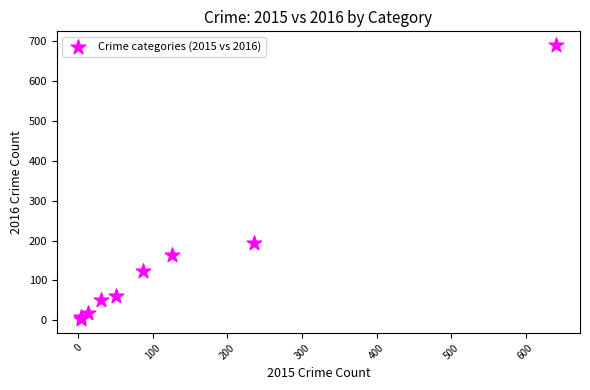

What Y value in the scatter plot is closest to 346?

194